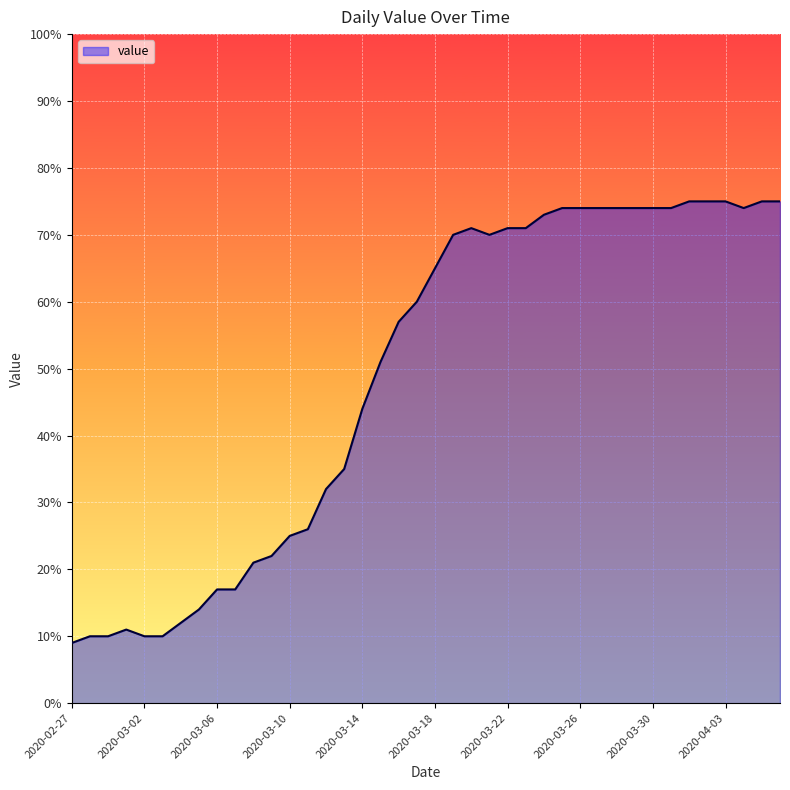

What is the difference between the maximum and minimum values?

66